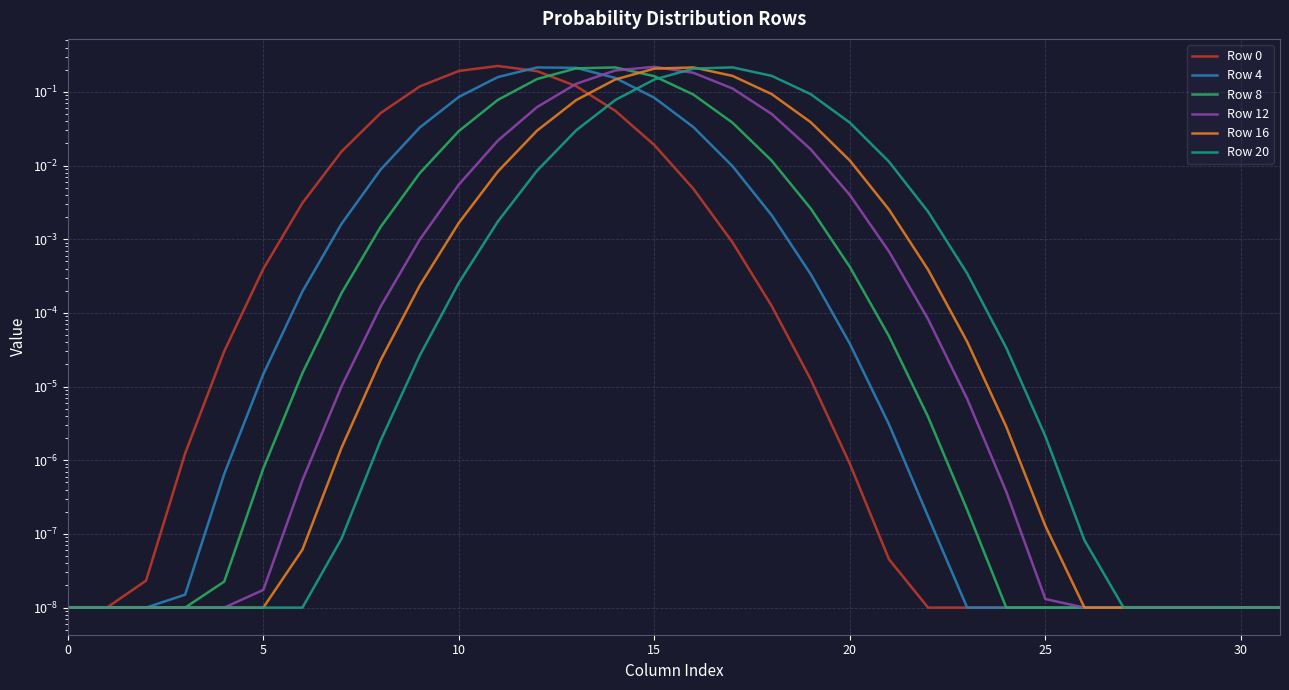

What are all the series names shown in the legend?

Row 0, Row 4, Row 8, Row 12, Row 16, Row 20